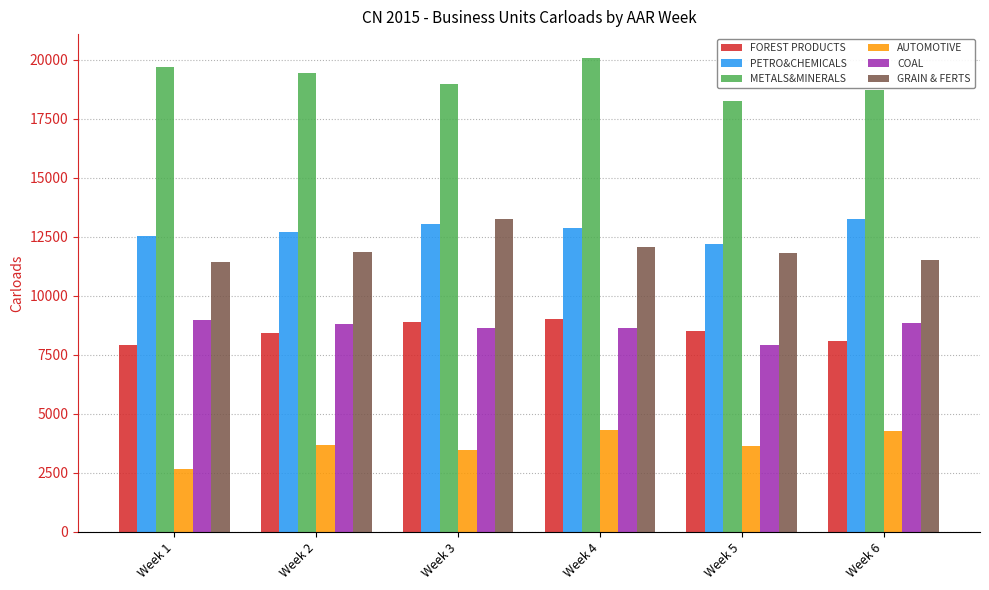

Count the number of data series in this chart.

6